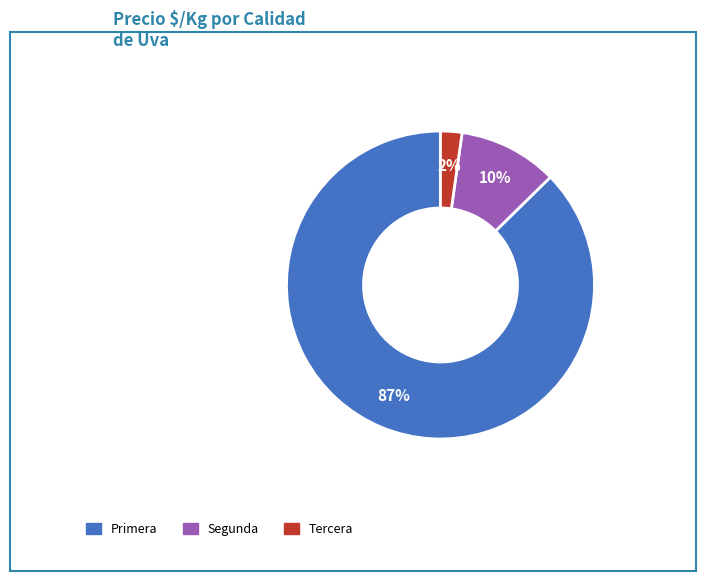

Is it true that Tercera is 18% of the pie?

False